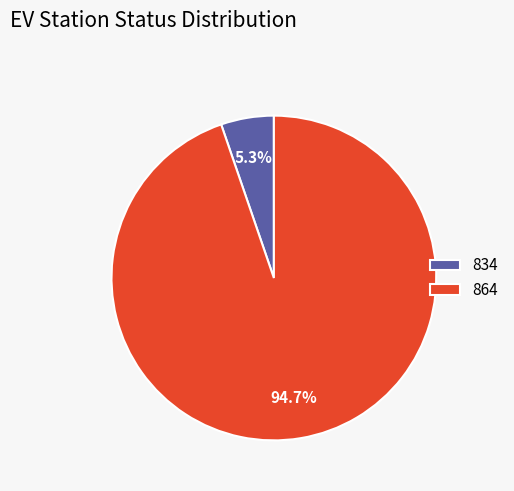

Is it true that 864 is 83% of the pie?

False